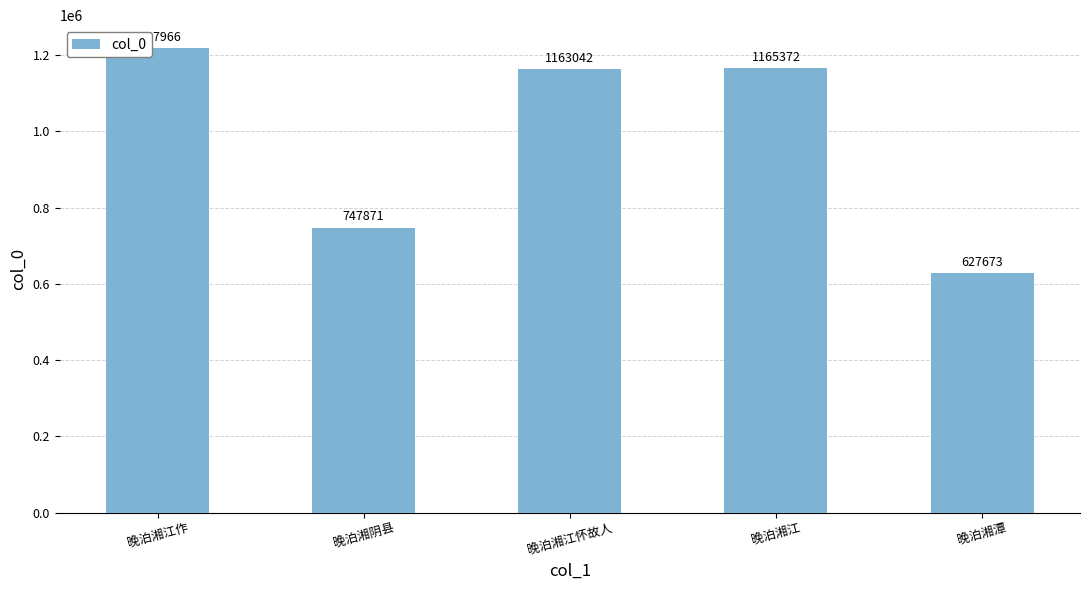

How many values are below 1163042?

2